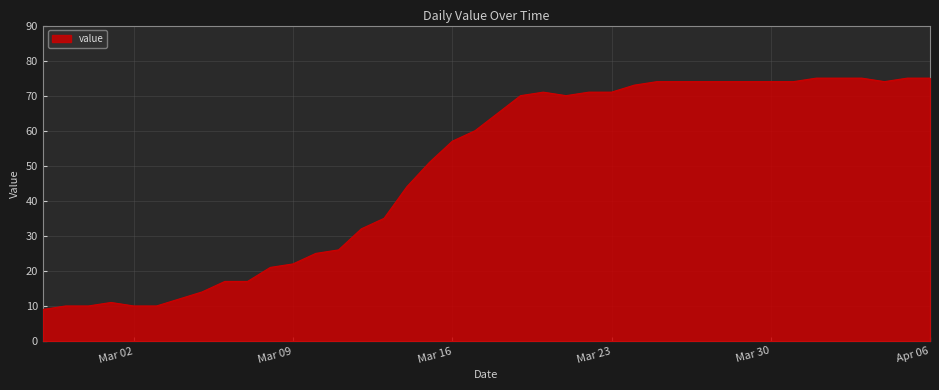

Count the number of categories in the chart.

40